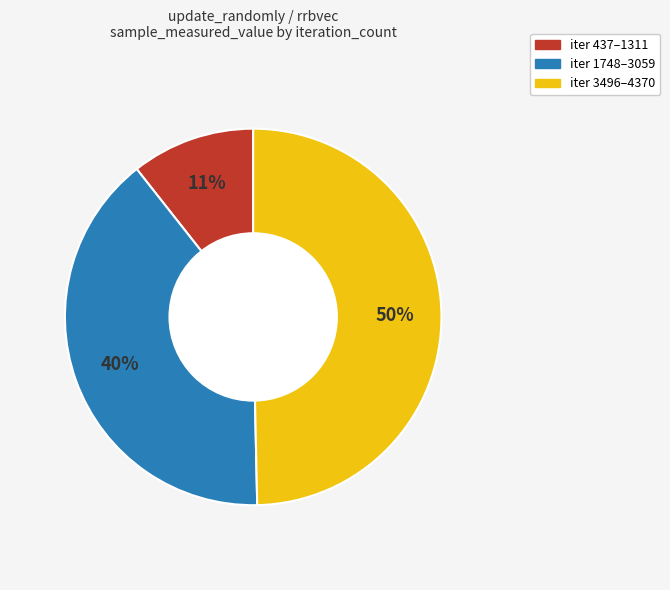

To the nearest percent, what is the average slice percentage?

33%